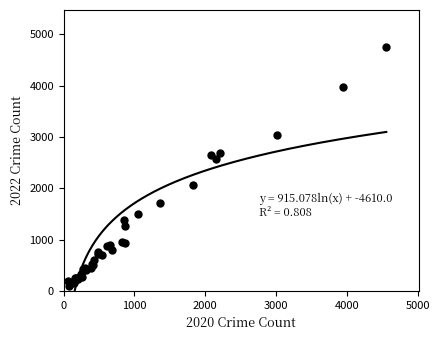

What Y value in the scatter plot is closest to 2430?

2566